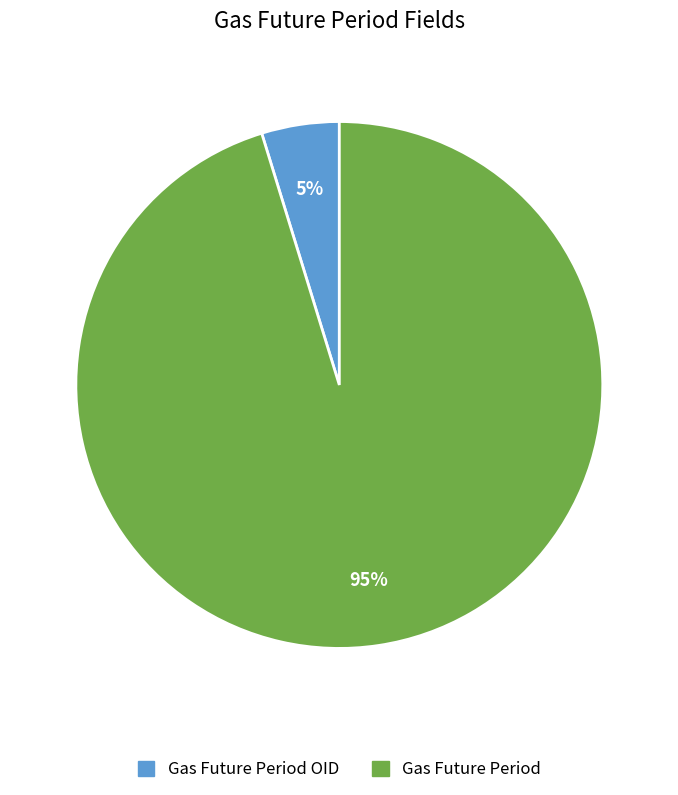

To the nearest percent, what is the difference between the largest and smallest slice percentages?

90%